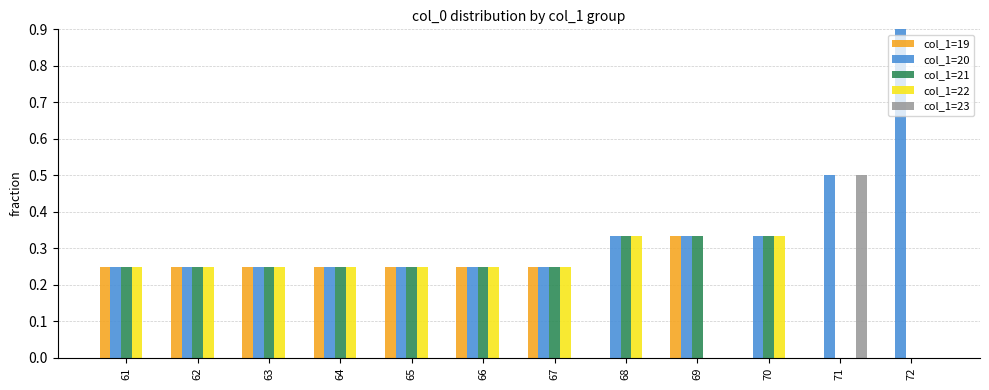

Where is col_1=20 nearest to the value 0?

61